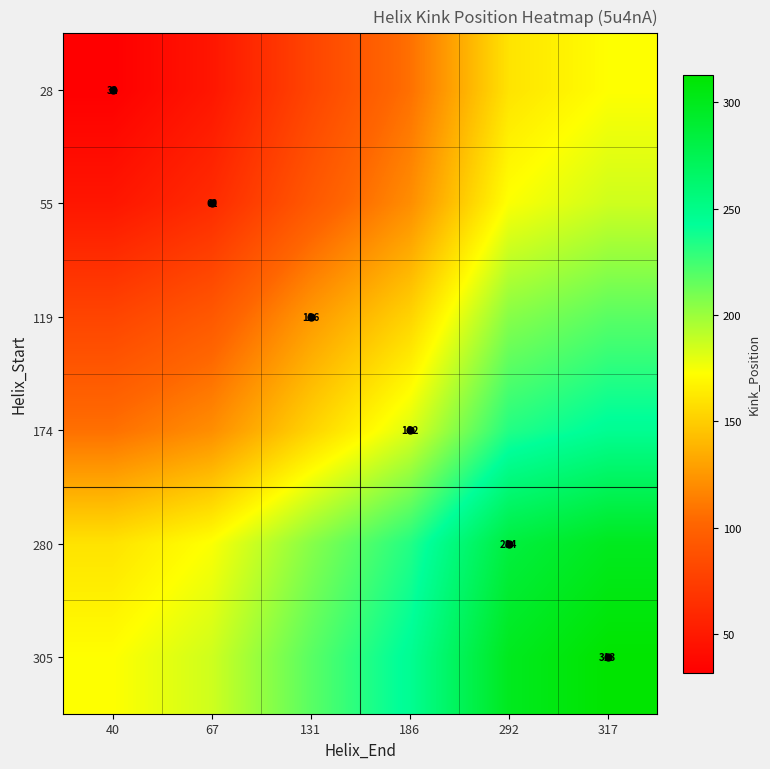

Is the value of 280 at 292 greater than the value of 305 at 317?

No